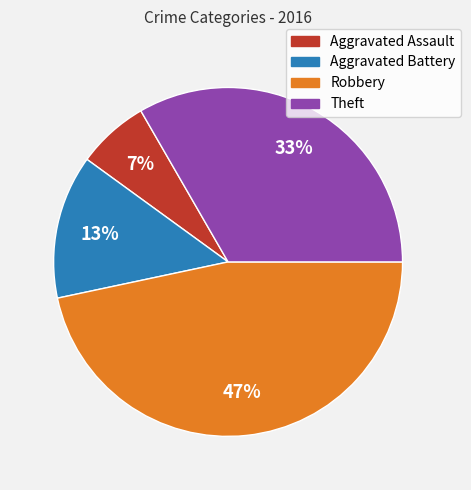

How many segments does this pie chart have?

4